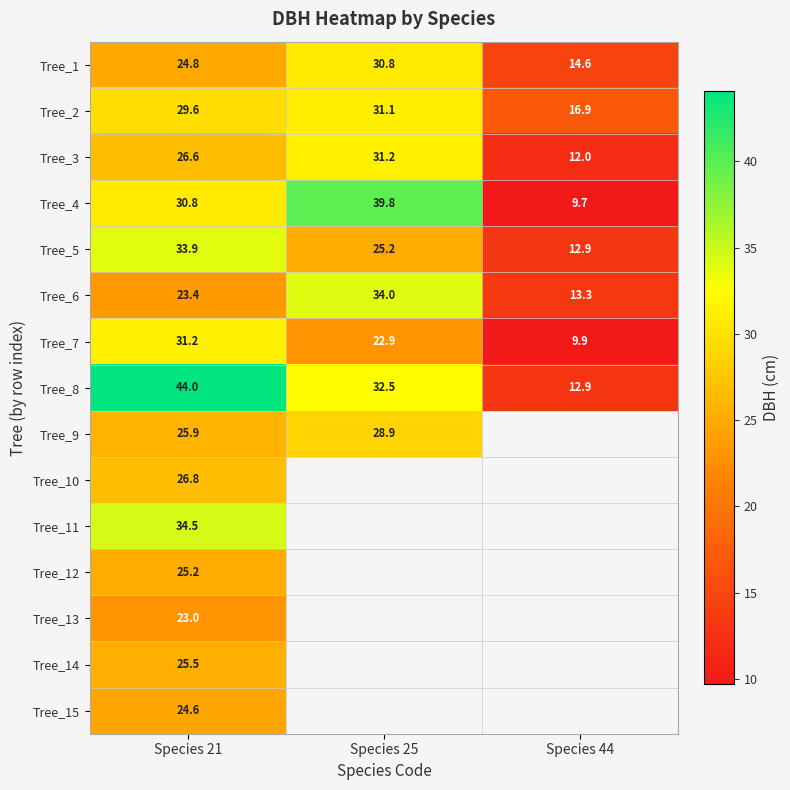

What is the sum of the Tree_2 values at Species 44 and Species 21?

46.5